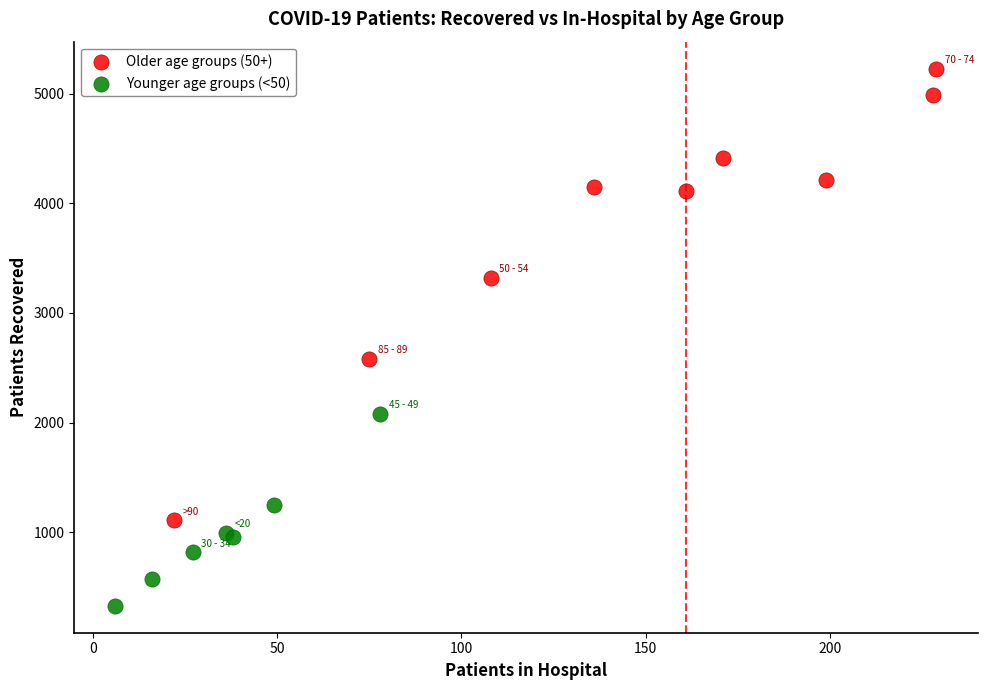

Which series reaches the maximum Y coordinate?

Older age groups (50+)